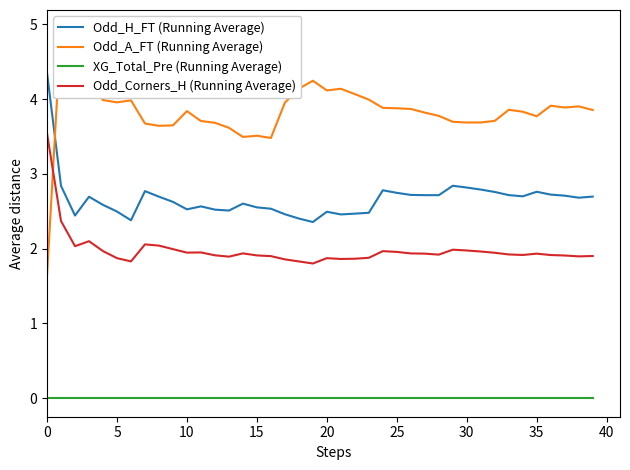

The Odd_A_FT (Running Average) series shows 2.4 at 34. True or false?

False